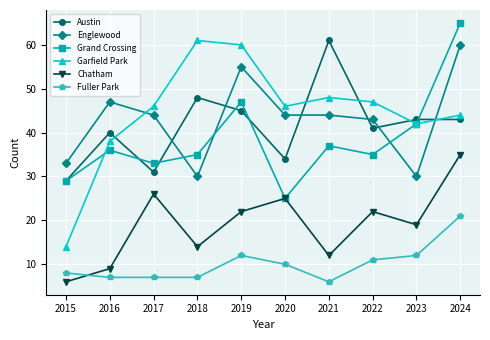

What is the maximum value for Englewood?

60